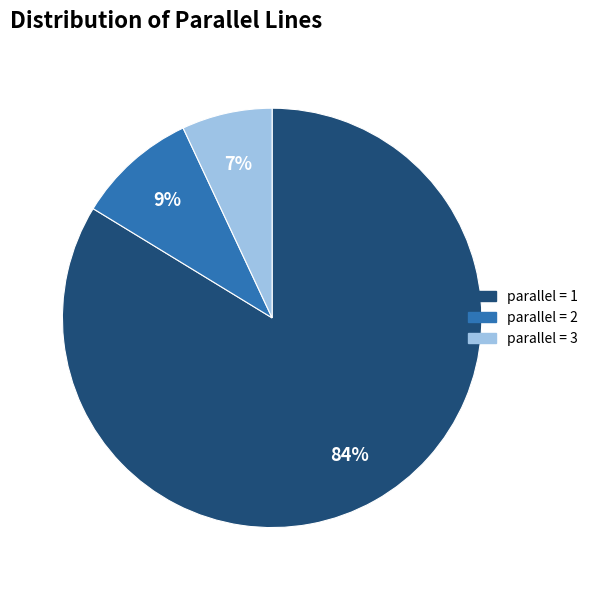

How many slices are in this pie chart?

3